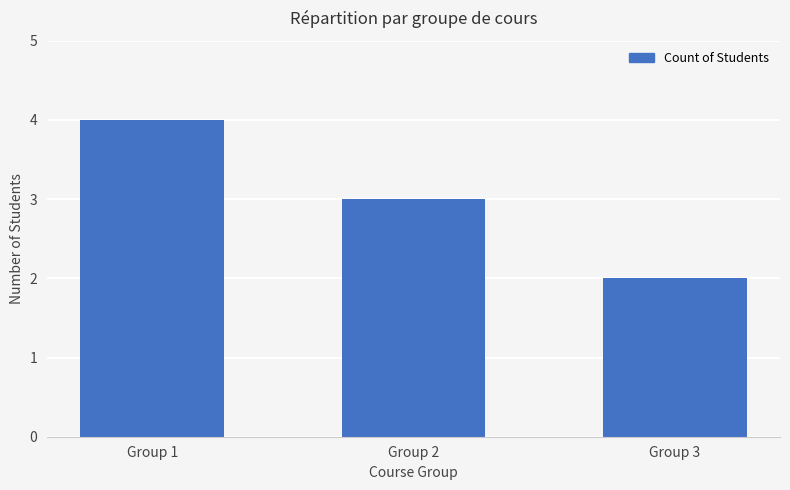

How many data points does each series have?

3